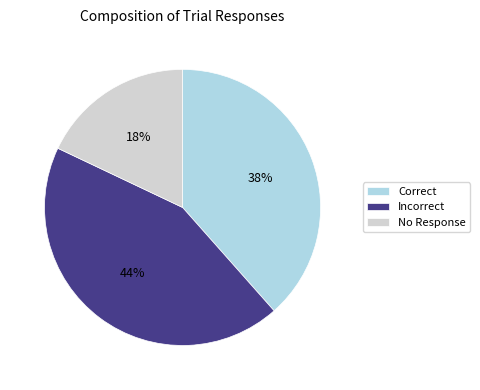

Does Incorrect account for over 50% of the chart?

No